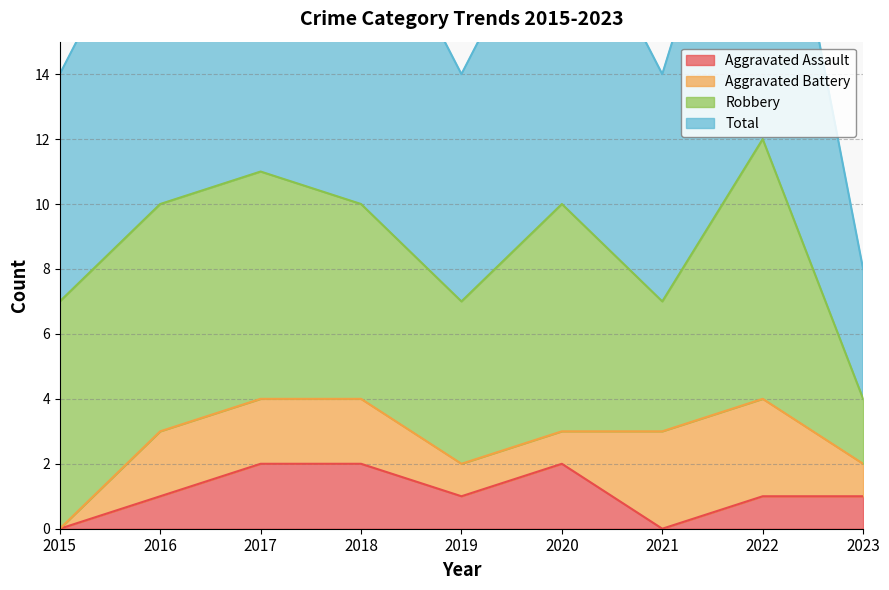

True or false: Total has more than 2 points higher than both neighbors.

True